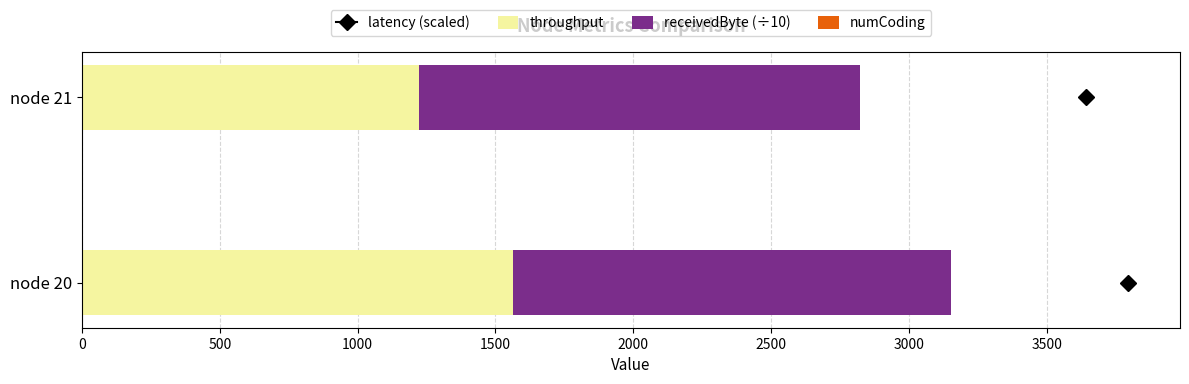

The value of throughput at node 21 is 1222.2. True or false?

True